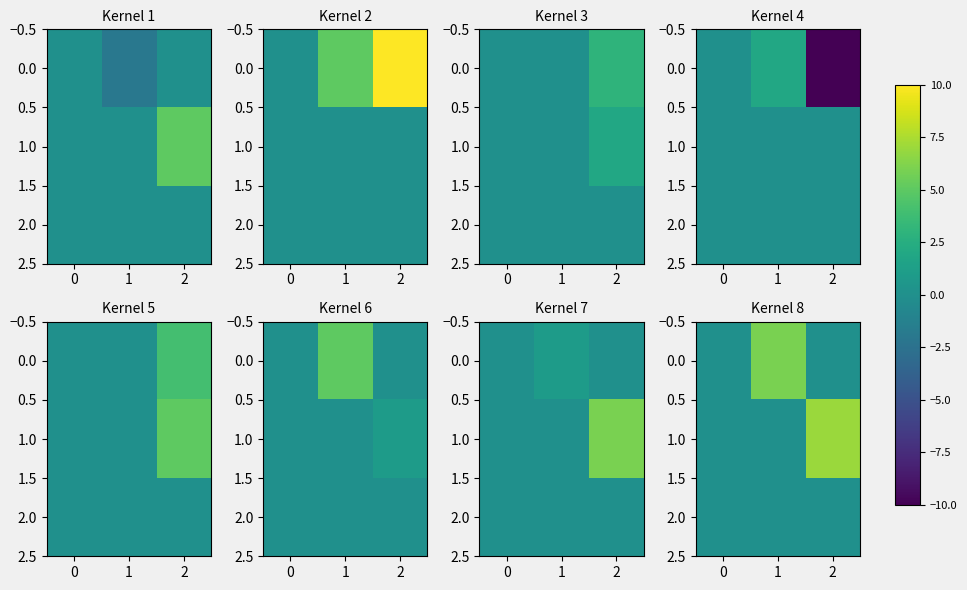

How many positive values does the 1.0 series have?

1